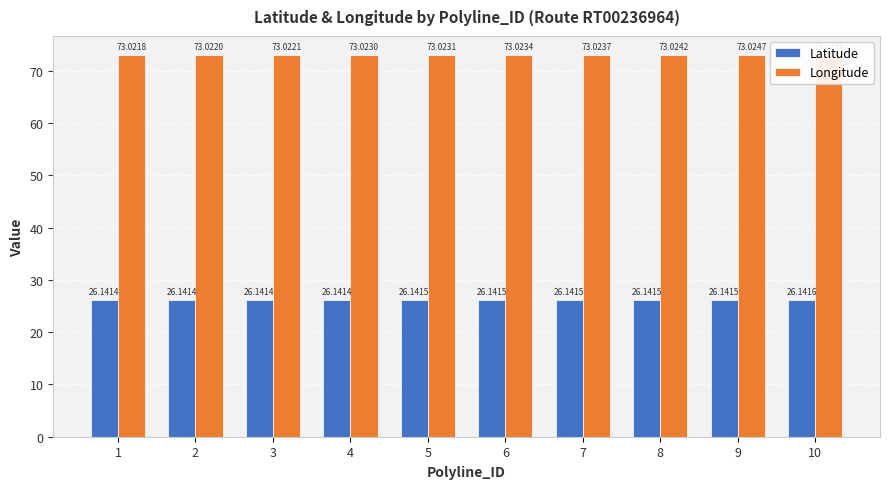

Reading left to right, extract all data points from this chart.

Latitude: 26.1	26.1	26.1	26.1	26.1	26.1	26.1	26.1	26.1	26.1
Longitude: 73.0	73.0	73.0	73.0	73.0	73.0	73.0	73.0	73.0	73.0